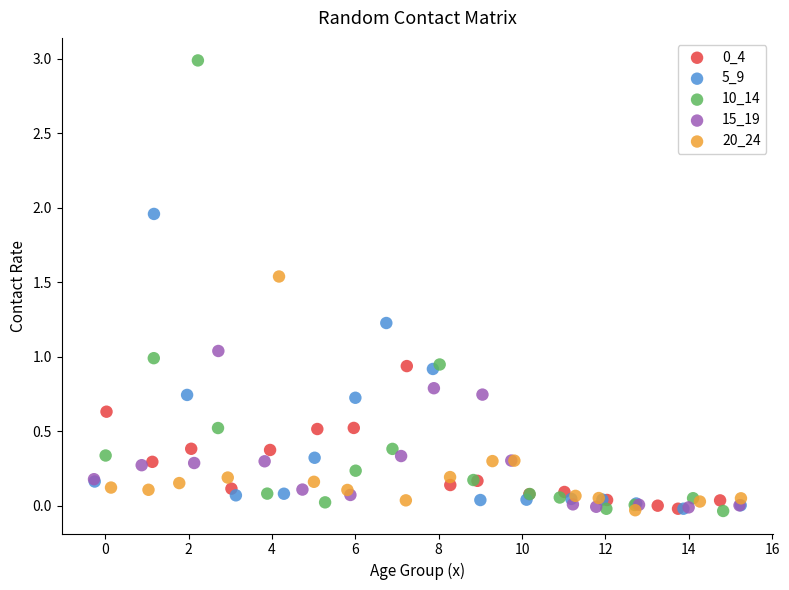

Which series contains the highest Y value?

10_14